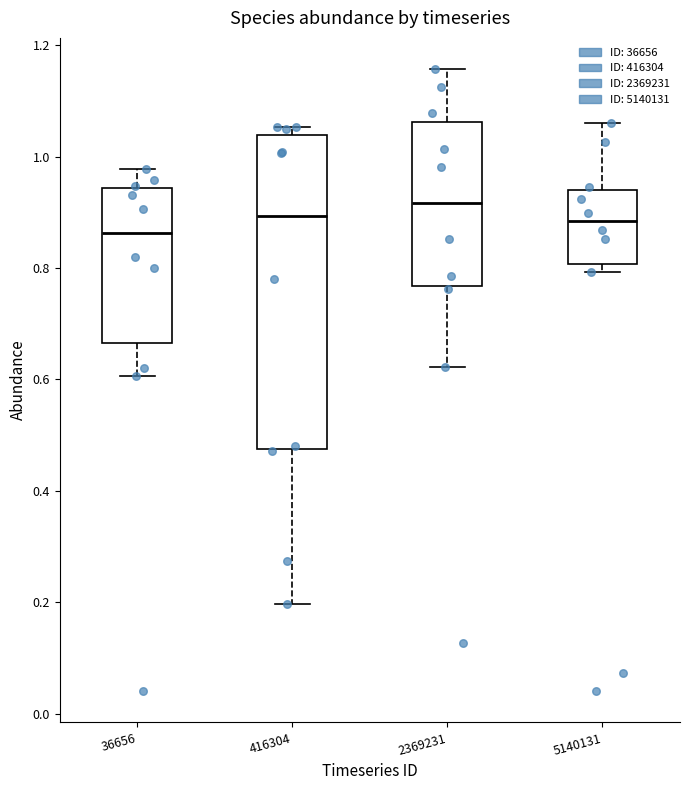

Where is the upper edge of the box at x = 5140131 on the y-axis? The values are not printed on the chart, so give them approximately, as read against the axis.

0.94